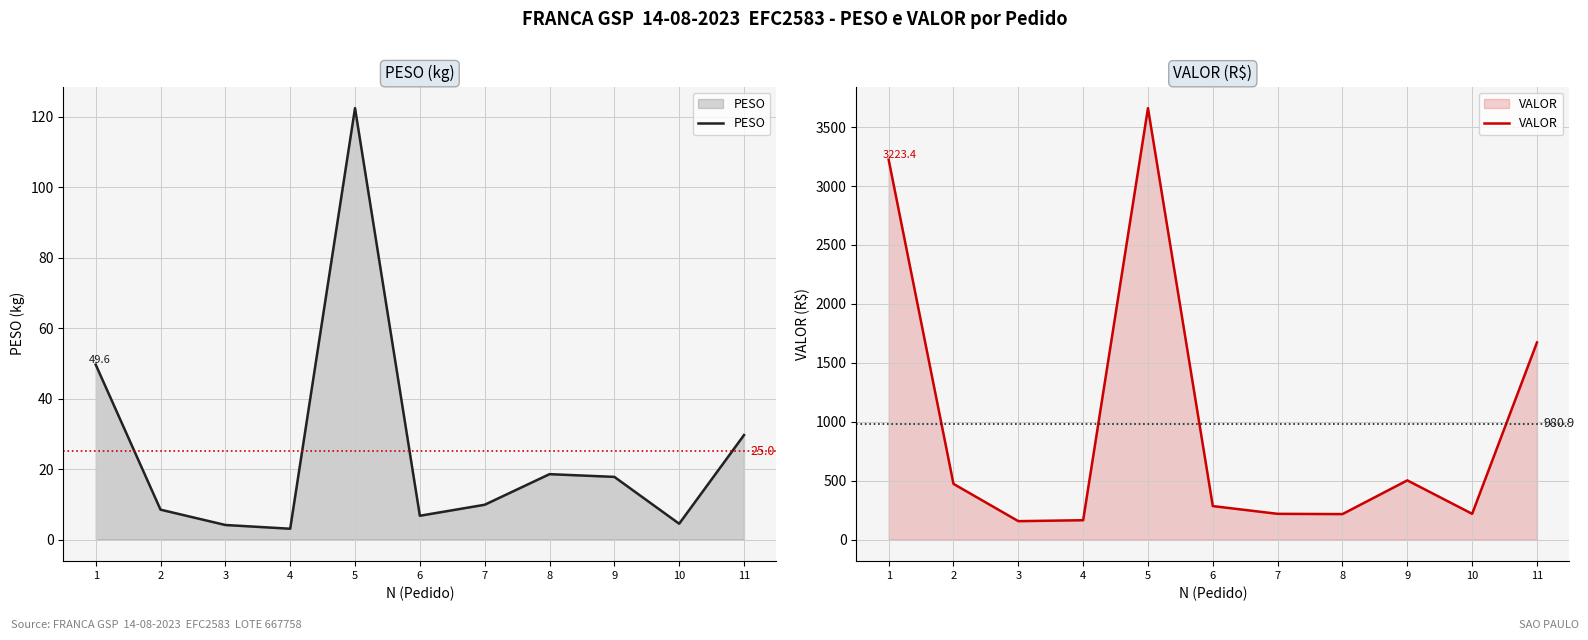

Is the value of PESO at 2 greater than the value of VALOR at 7?

No